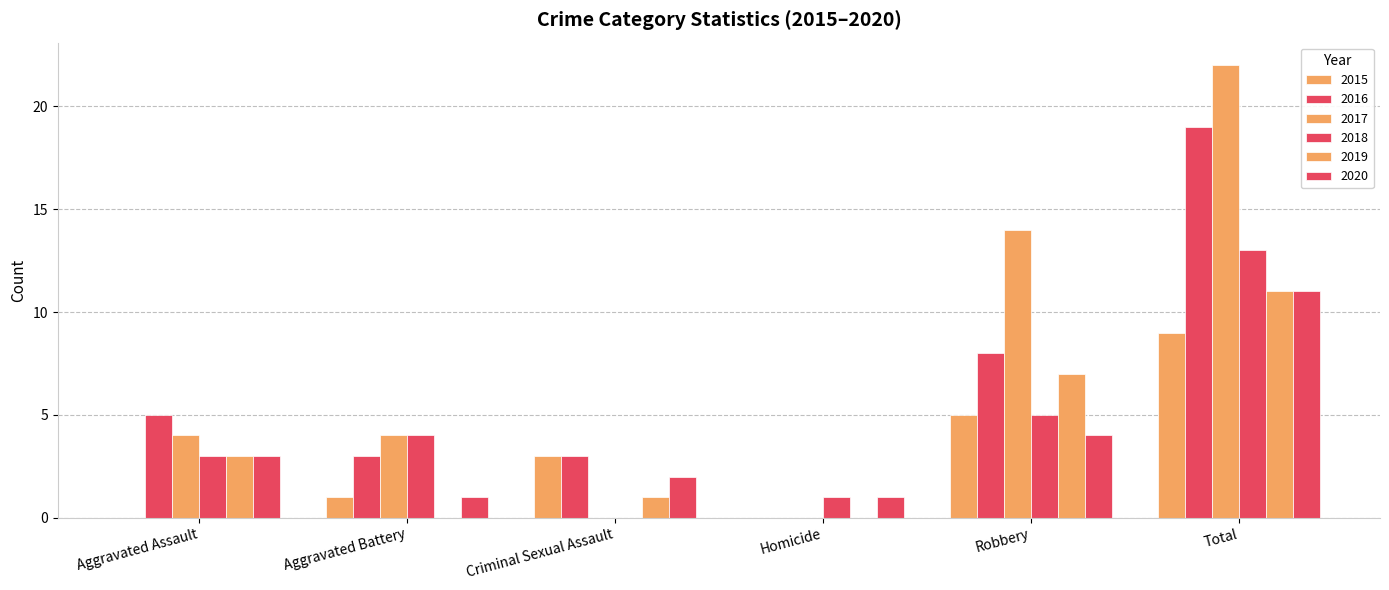

Reading right to left, list all the values displayed in this chart.

2015: 9	5	0	3	1	0
2016: 19	8	0	3	3	5
2017: 22	14	0	0	4	4
2018: 13	5	1	0	4	3
2019: 11	7	0	1	0	3
2020: 11	4	1	2	1	3